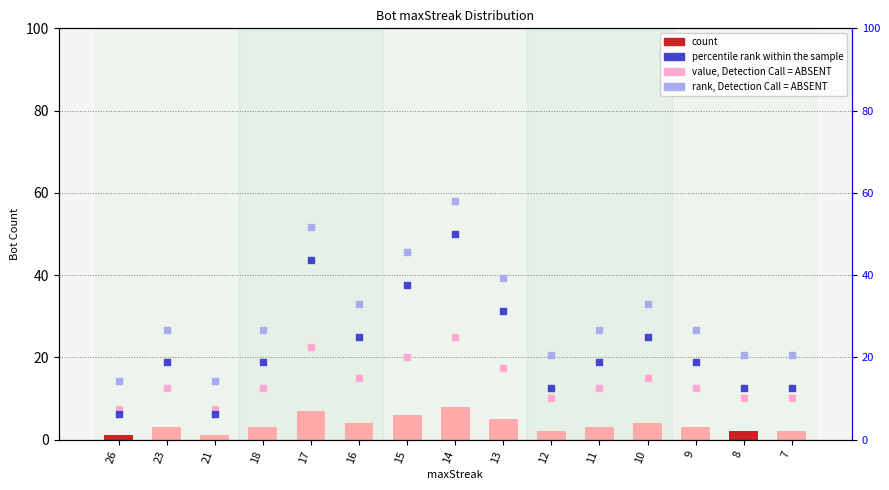

What is the total value across all series at 13?

93.0